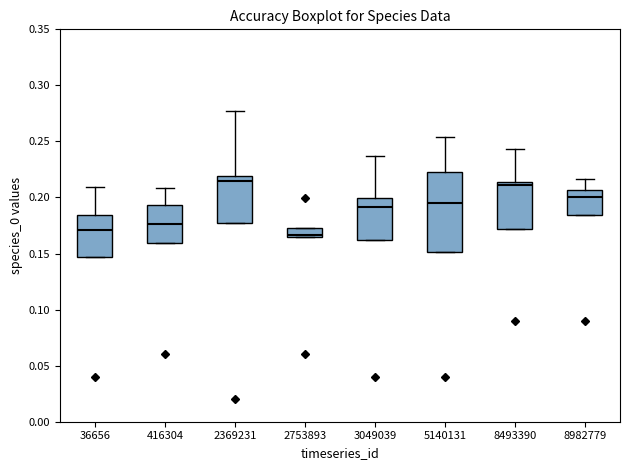

Where does the upper whisker of the box at x = 3049039 end on the y-axis? The values are not printed on the chart, so give them approximately, as read against the axis.

0.235